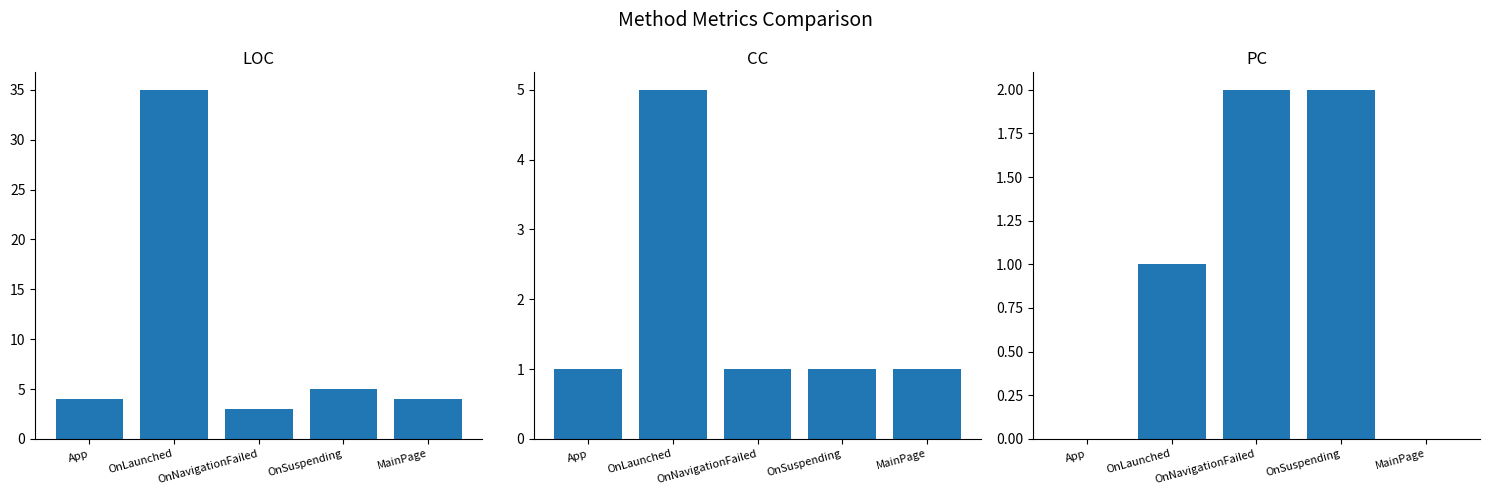

What are all the series names shown in the legend?

LOC, CC, PC